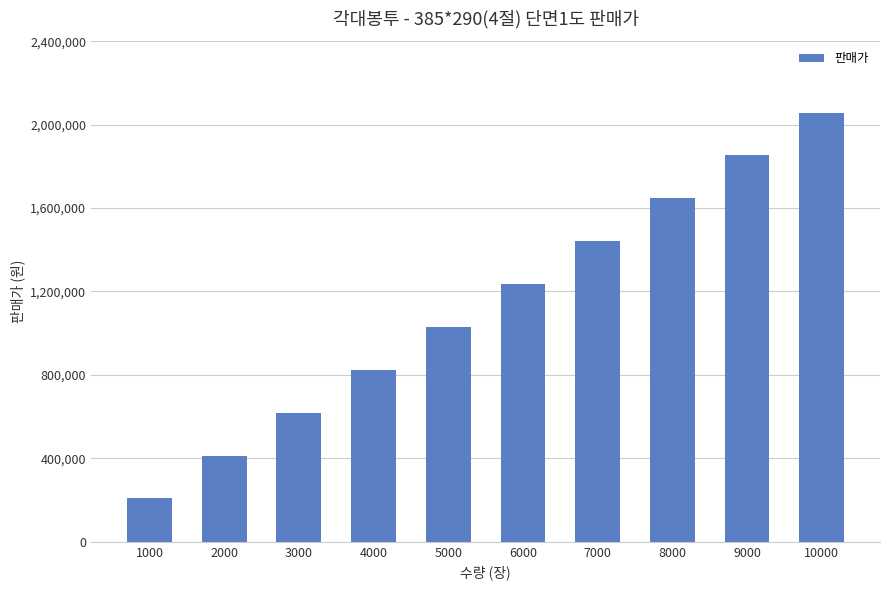

Approximately how many times larger is the value at 9000 compared to 10000?

0.9